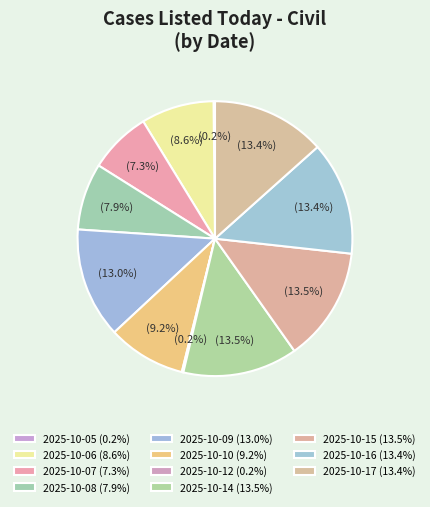

Is the sum of 2025-10-17 and 2025-10-16 greater than half?

No